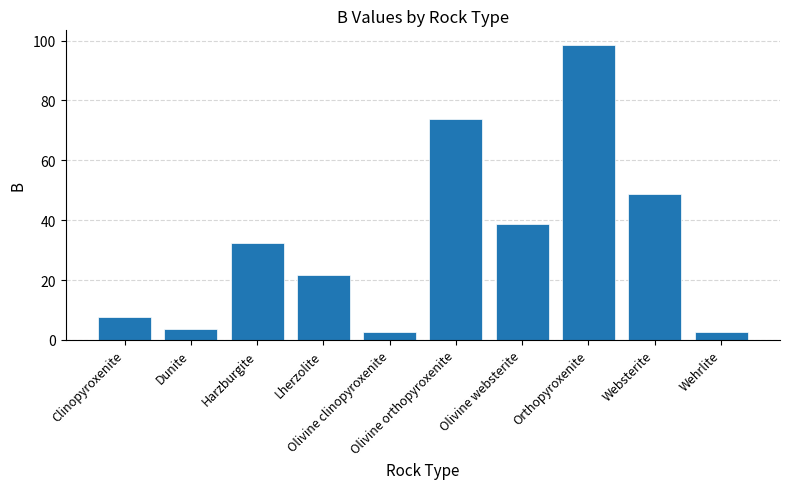

What is the value of the 5th bar from the left?

2.5